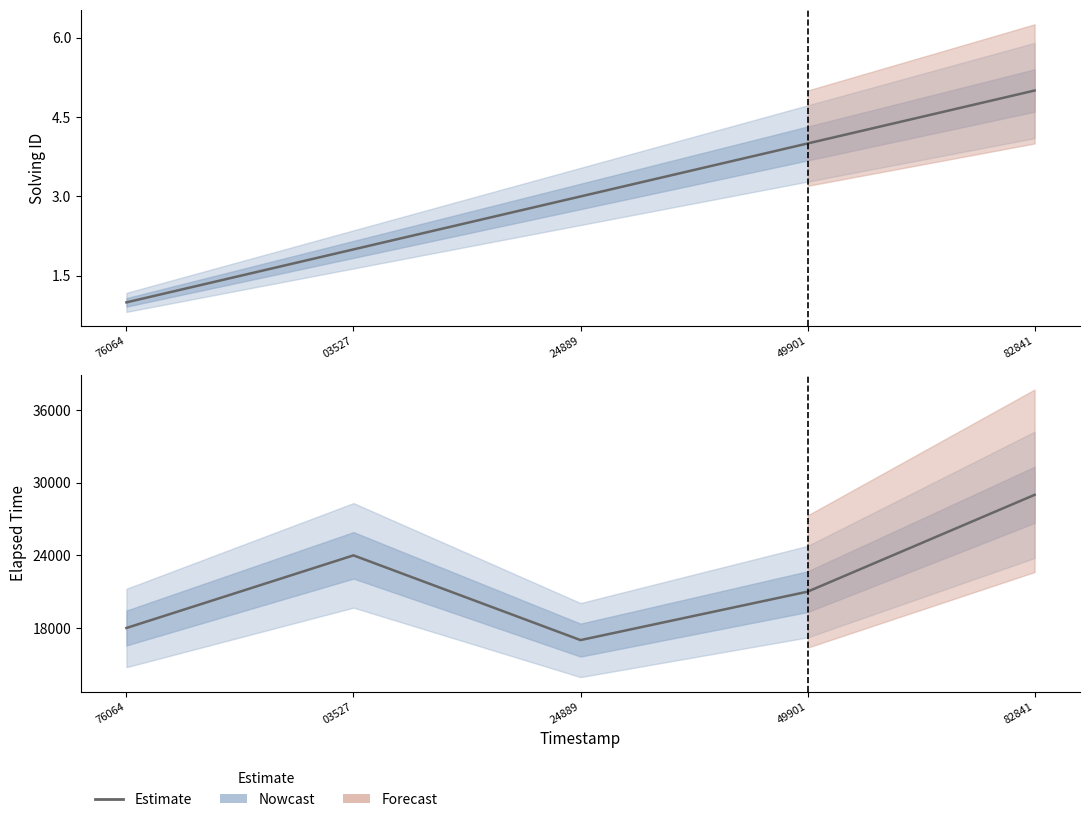

Where is the data nearest to the value 23000?

03527